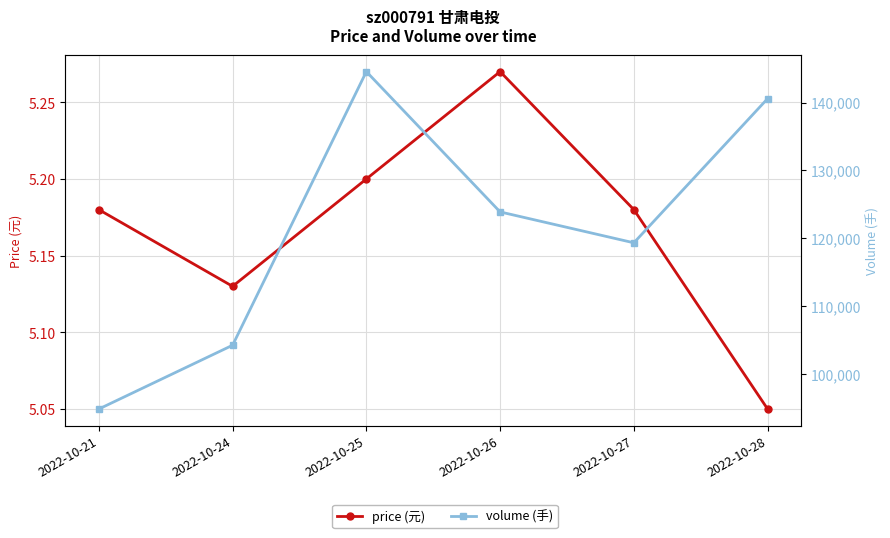

Where is volume (手) nearest to the value 119707?

2022-10-27